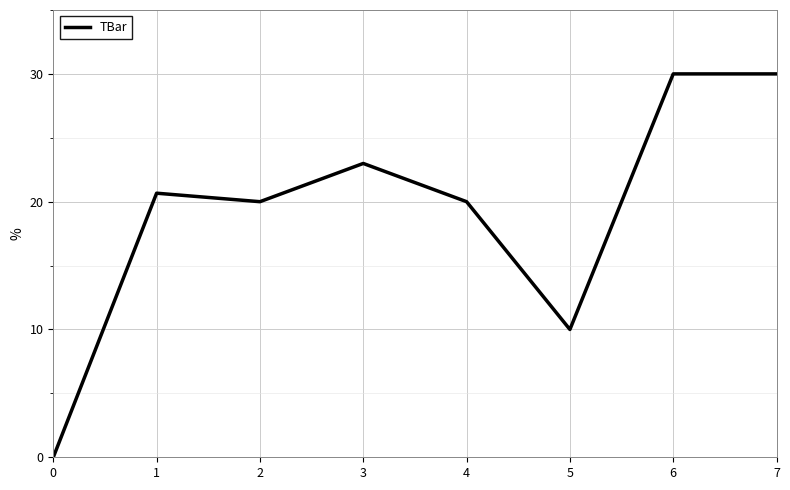

The chart shows a value of 6.6 at 5. True or false?

False